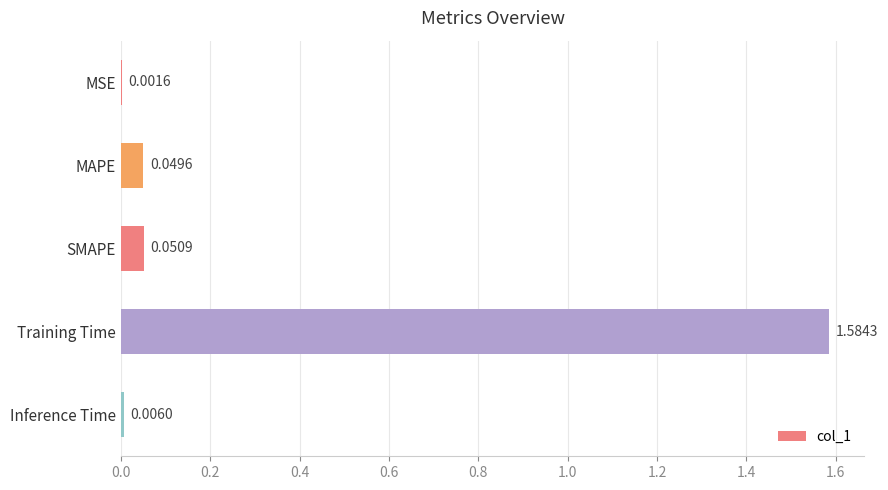

Between SMAPE and Inference Time, which is larger?

SMAPE